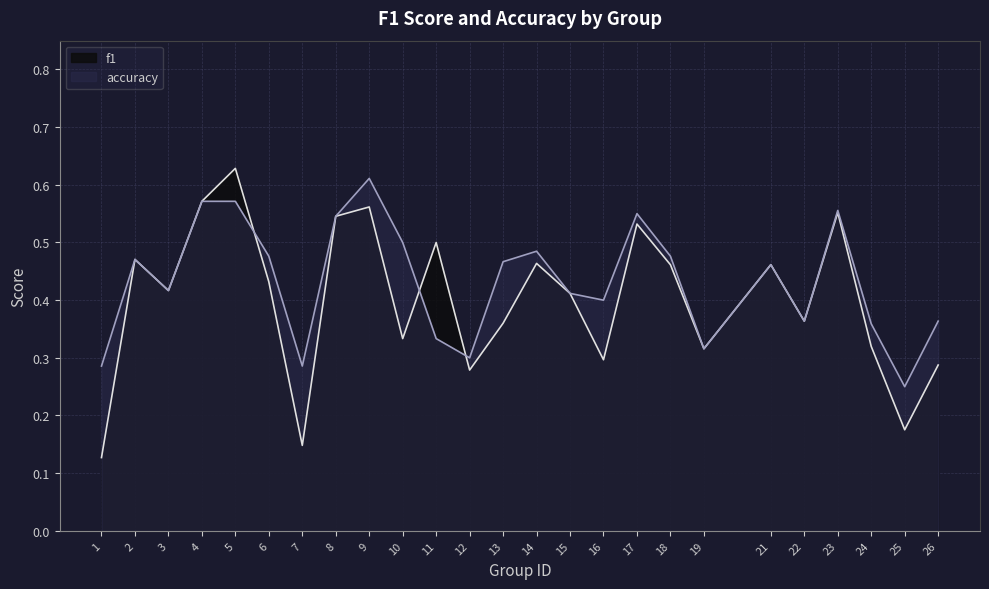

Which series has the largest total across all categories?

accuracy